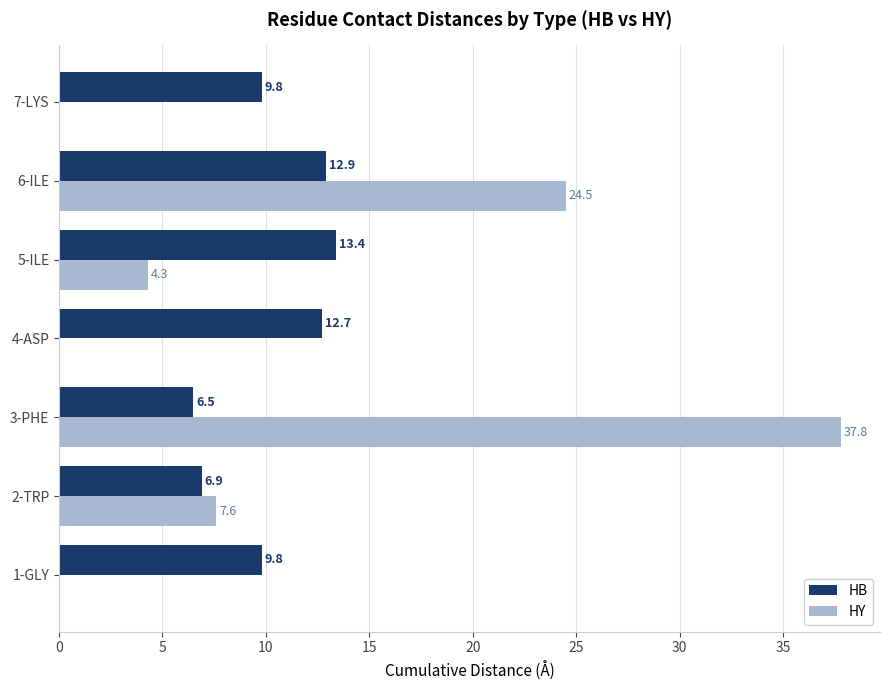

What is the maximum value shown in the chart?

37.8